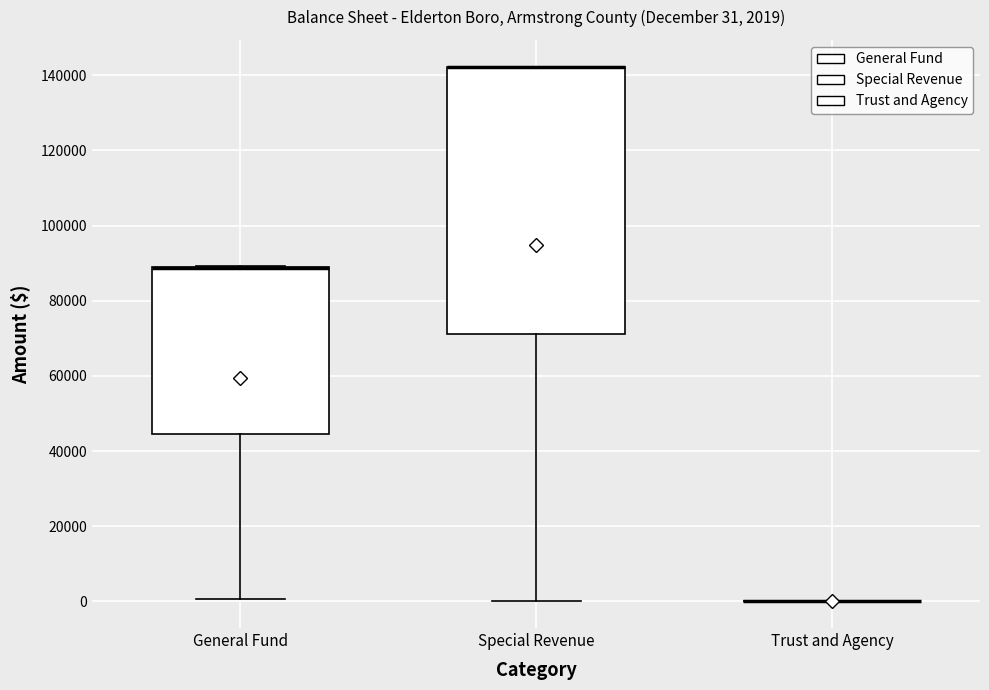

Which box is the tallest, from its lower edge to its upper edge?

Special Revenue